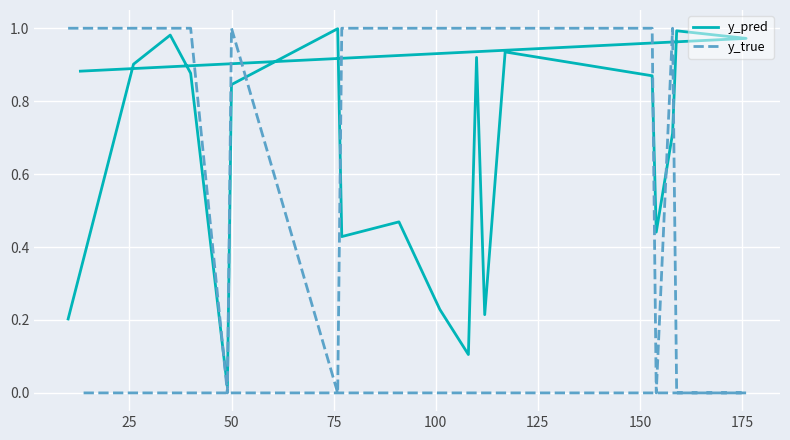

Rank the series by their average value, from lowest to highest.

y_pred, y_true